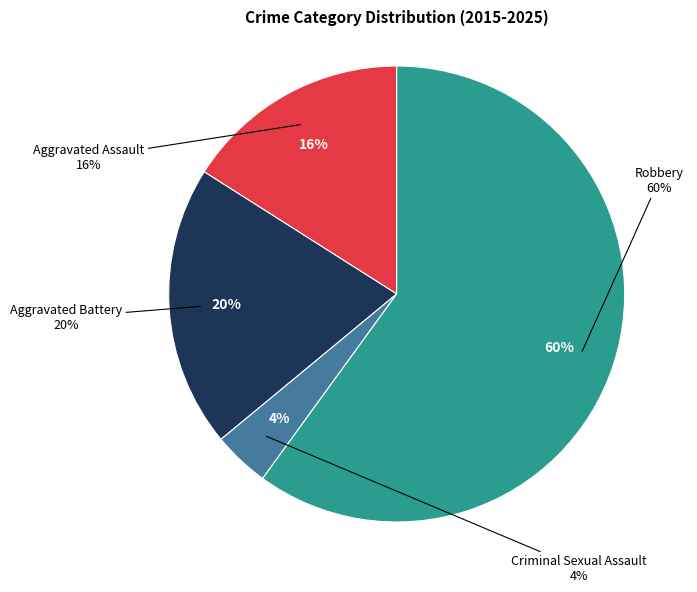

Approximately how many times larger is the value at Aggravated Battery compared to Criminal Sexual Assault?

5.0